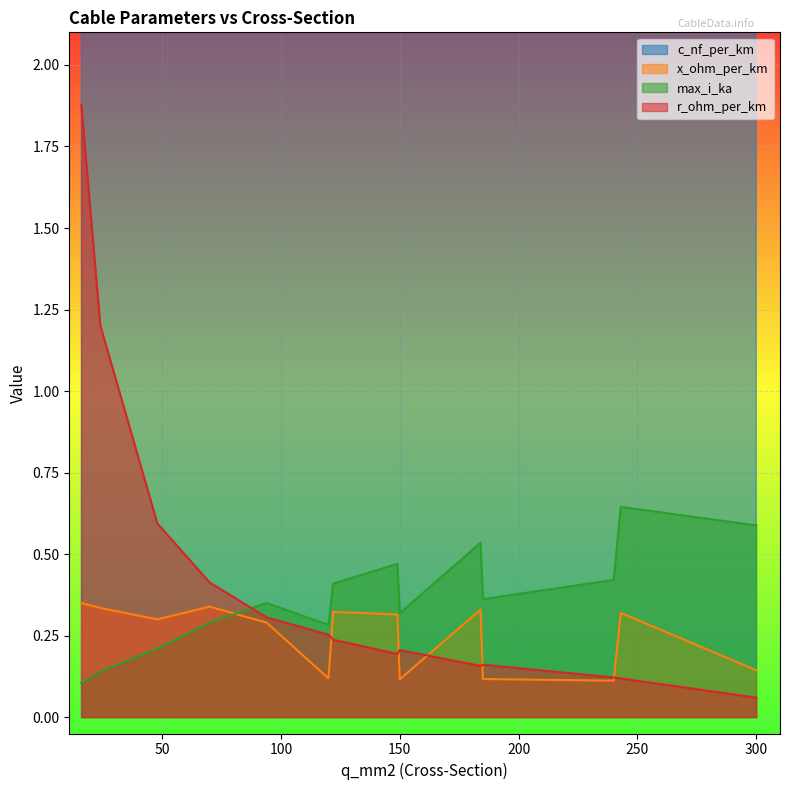

What is the difference between the maximum and minimum values in the max_i_ka series?

0.5